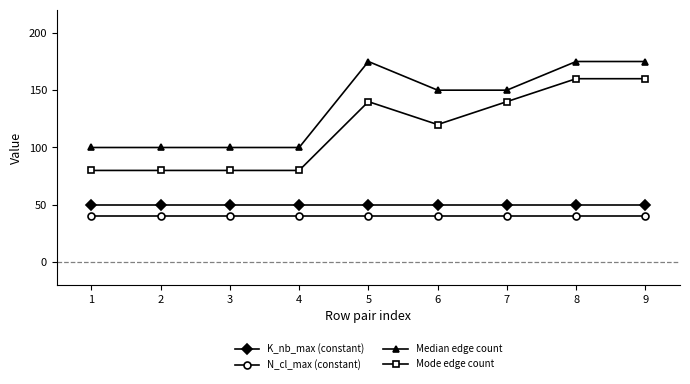

True or false: Median edge count and K_nb_max (constant) cross at least once.

False